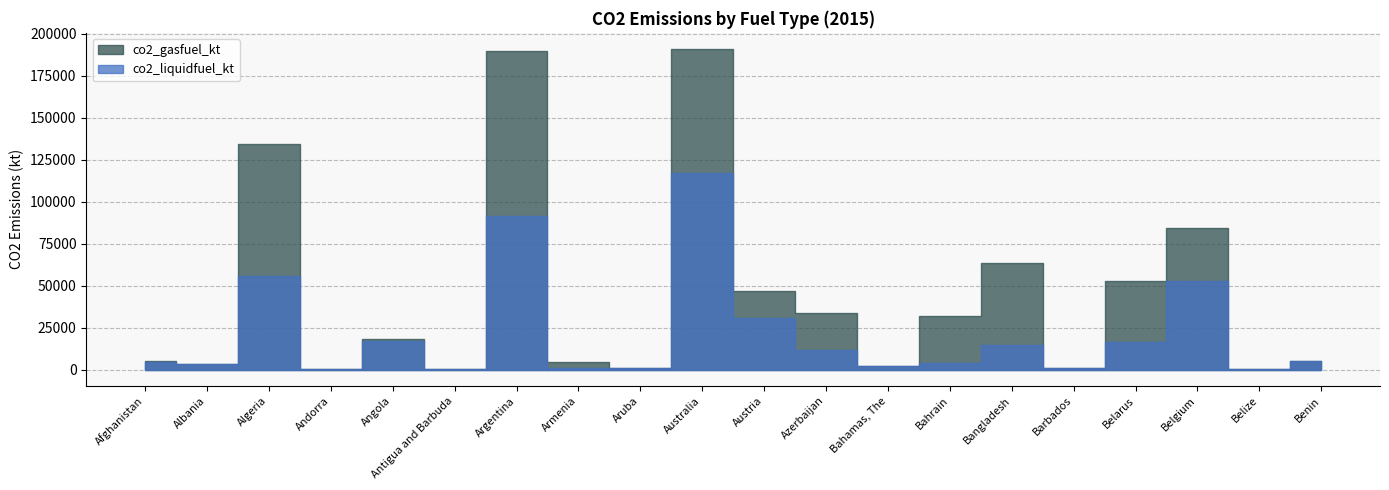

What are all the series names shown in the legend?

co2_liquidfuel_kt, co2_gasfuel_kt